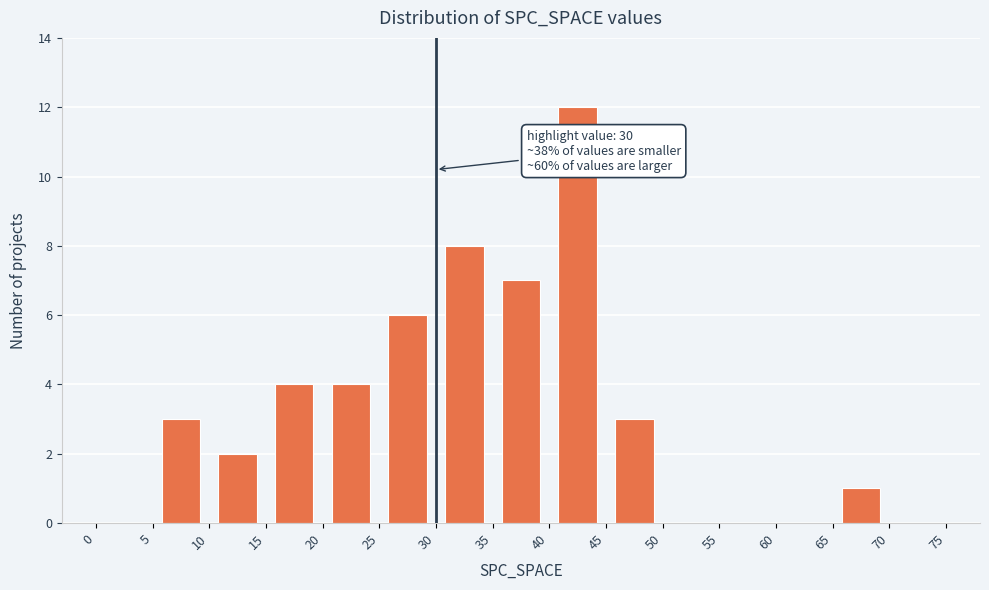

Over which range of the x-axis is the bar tallest?

40 to 45